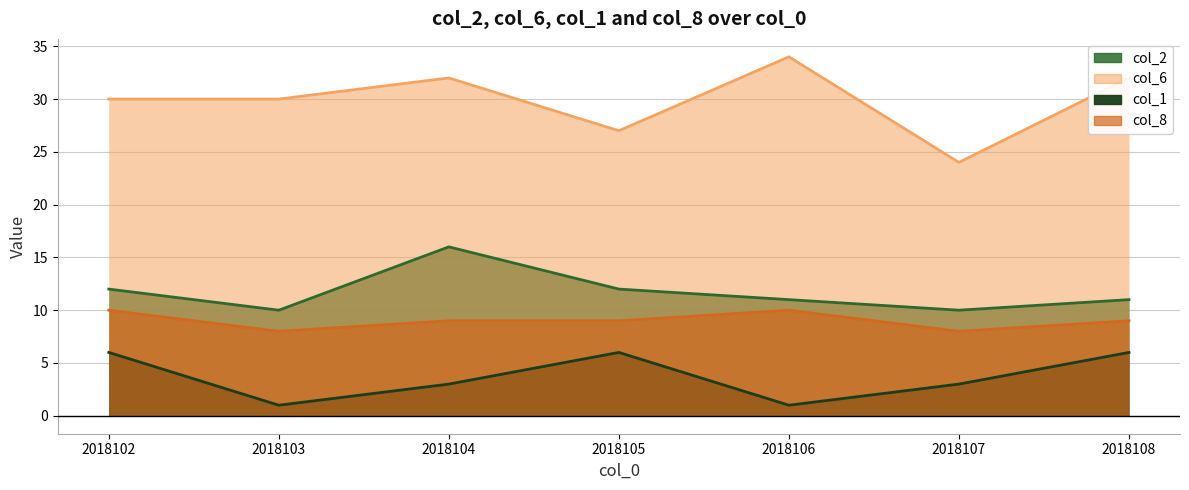

At which label does col_6 first exceed 30?

2018104